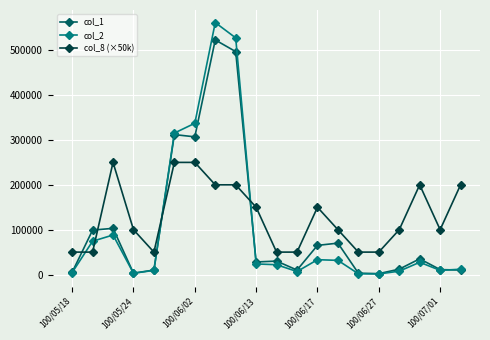

True or false: col_1 has more than 2 interior local peaks.

True